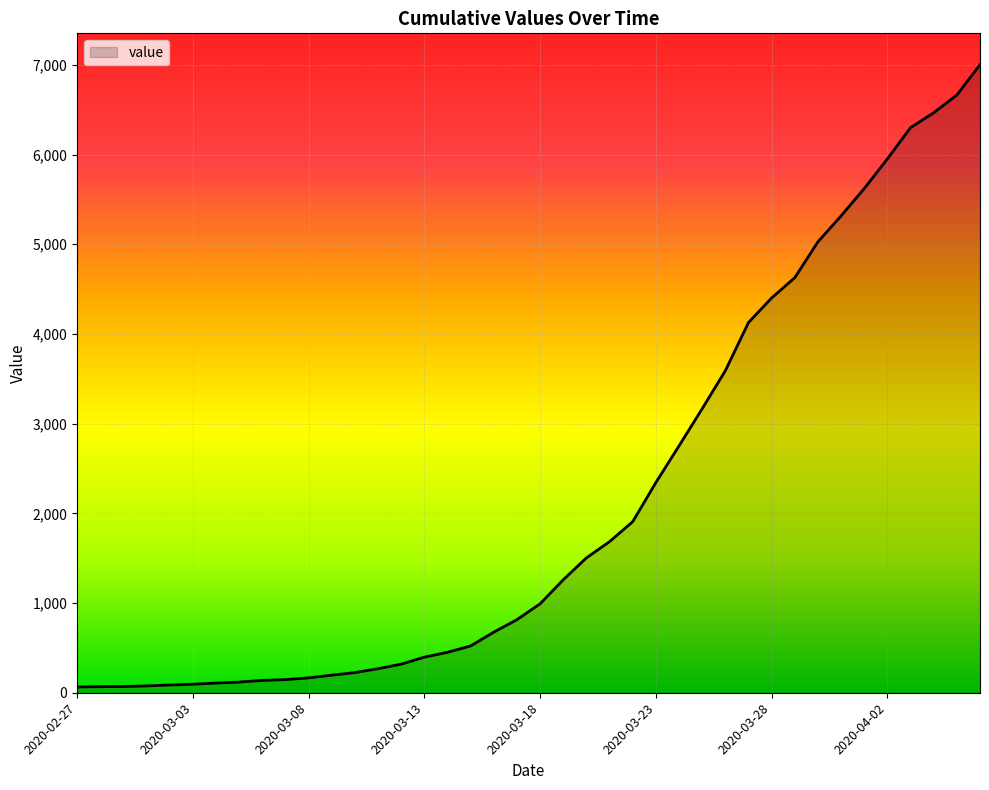

What is the difference between the maximum and minimum values?

6938